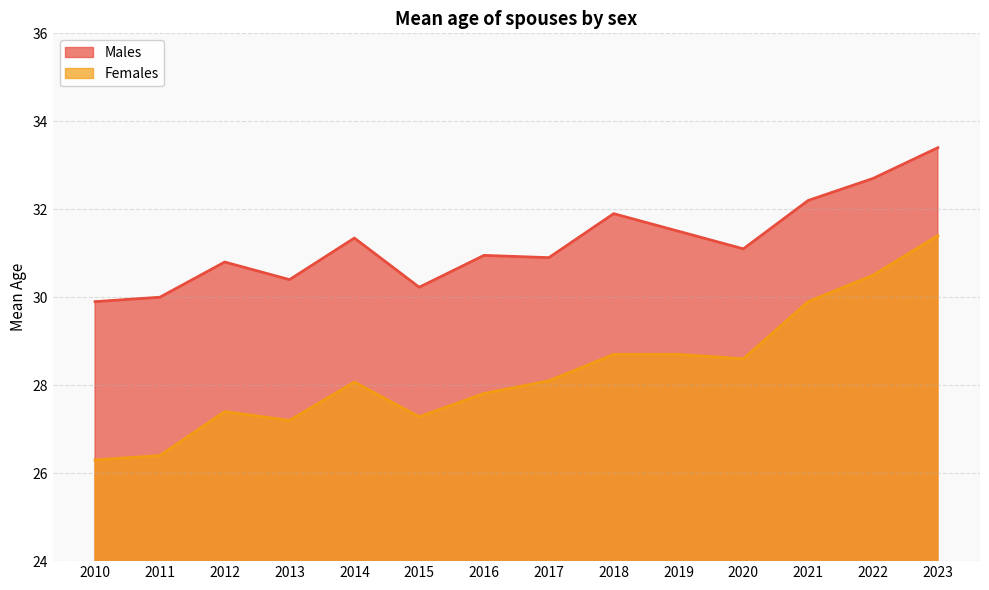

What is the average value of the Females series?

28.3